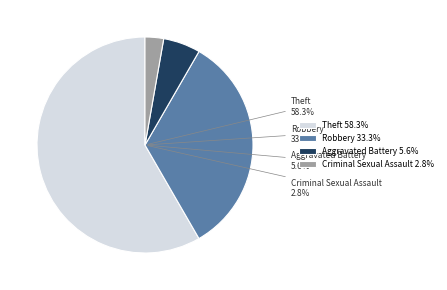

Count the number of slices in the pie.

4